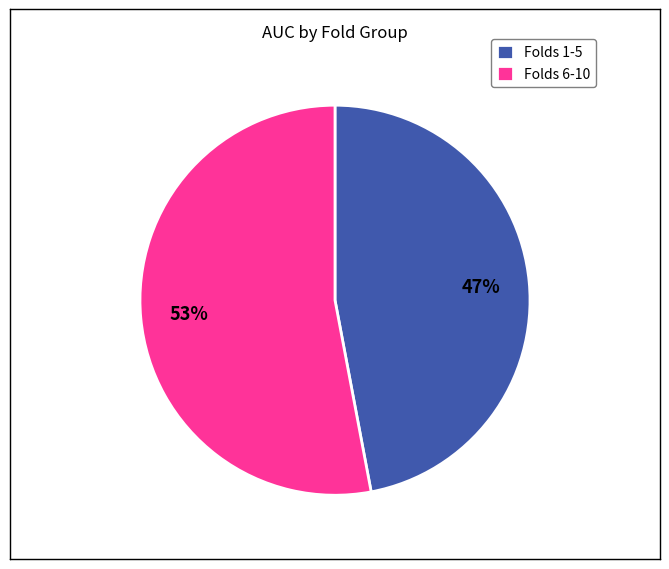

To the nearest percent, what is the average slice percentage?

50%